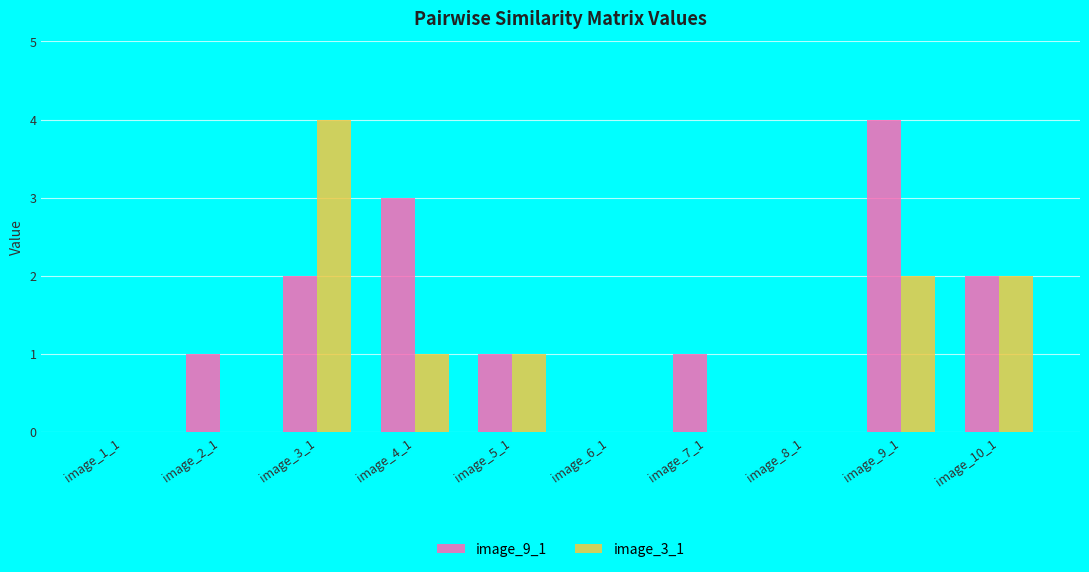

Reading left to right, list all the values displayed in this chart.

image_9_1: 0	1	2	3	1	0	1	0	4	2
image_3_1: 0	0	4	1	1	0	0	0	2	2